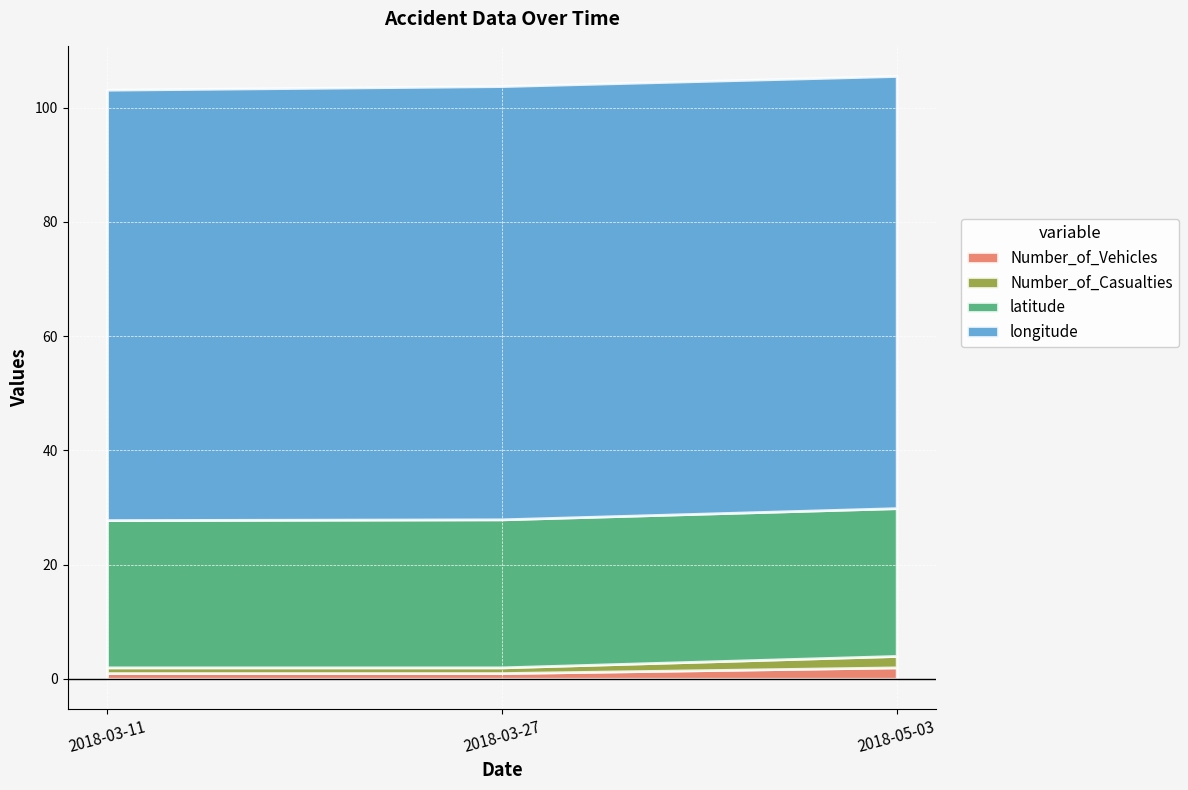

Reading right to left, what are all the values shown in this chart?

Number_of_Vehicles: 2.0	1.0	1.0
Number_of_Casualties: 2.0	1.0	1.0
latitude: 25.9	25.9	25.8
longitude: 75.7	75.9	75.4